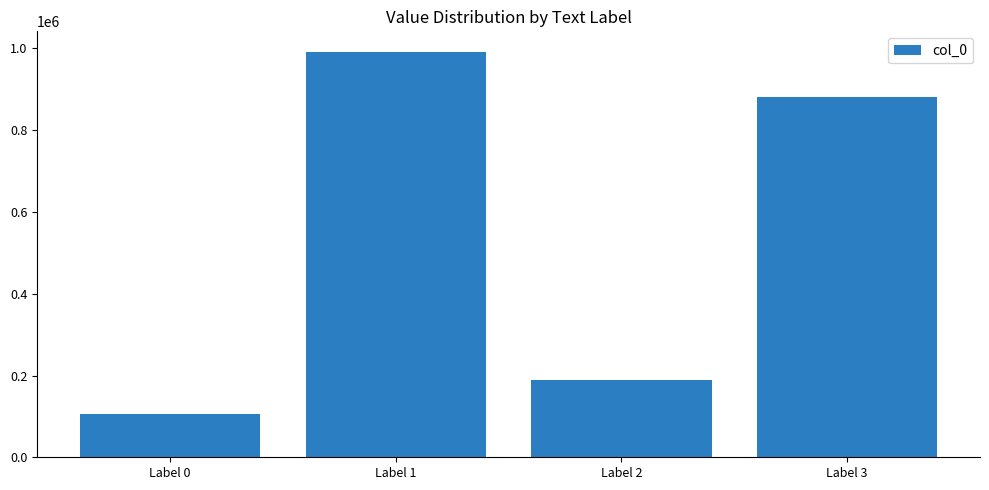

List the labels in order of value, smallest first.

Label 0, Label 2, Label 3, Label 1